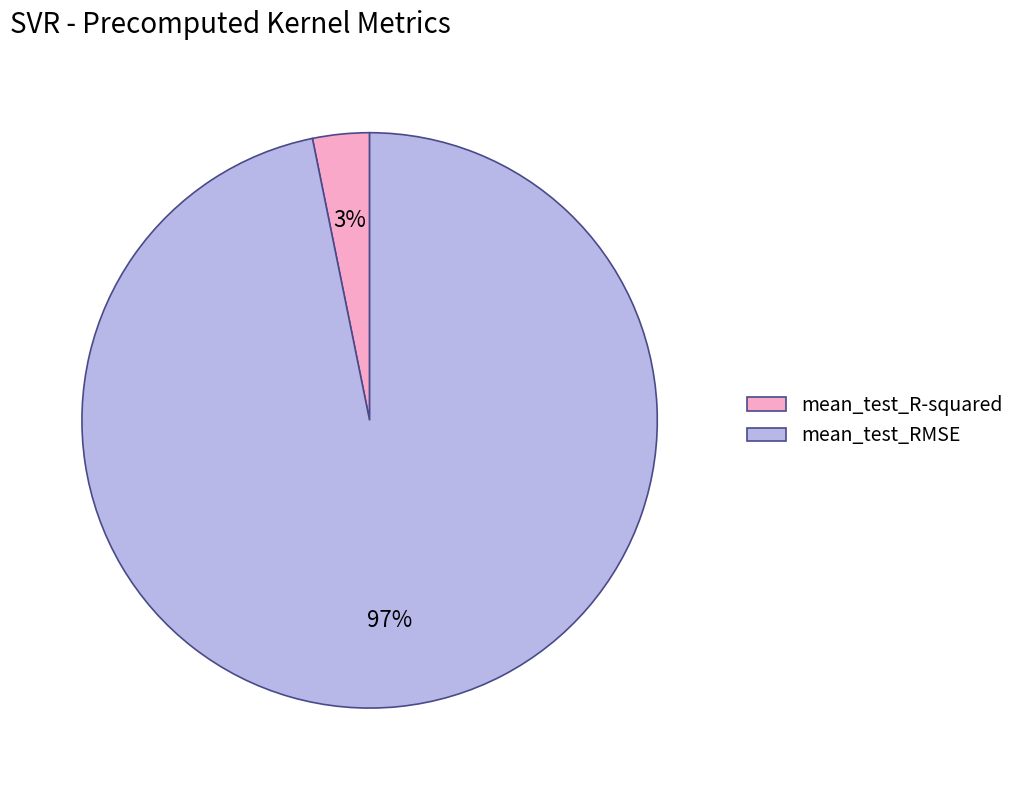

Rank the categories by value from highest to lowest.

mean_test_RMSE, mean_test_R-squared